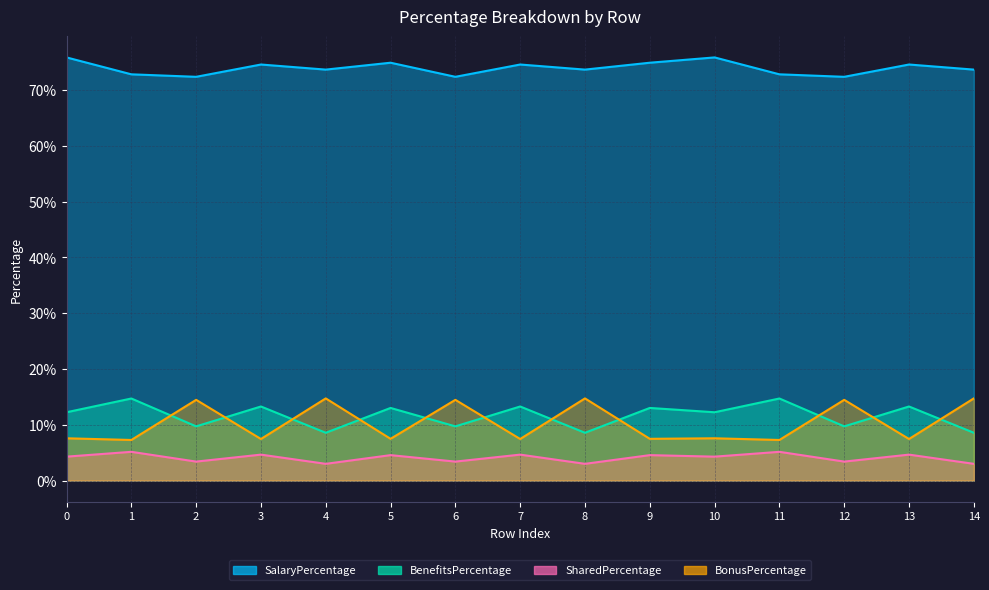

What is the value of the BonusPercentage point at the 15th from the left?

0.1